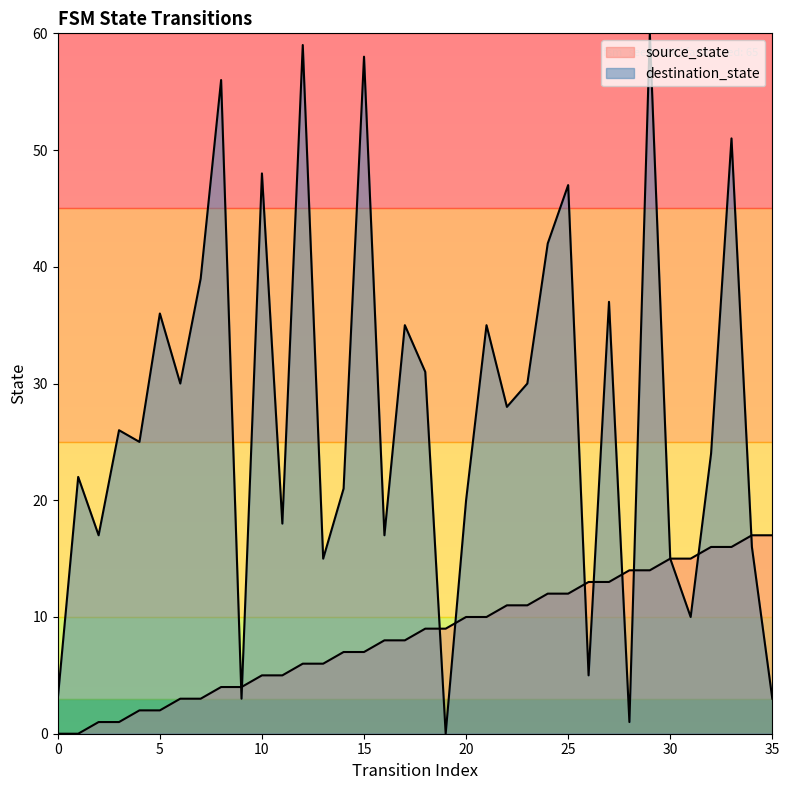

The source_state series shows 7 at 30. True or false?

False